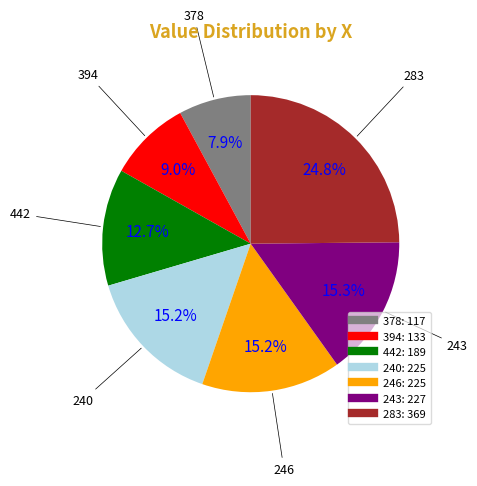

Is it true that 283 is 18% of the pie?

False